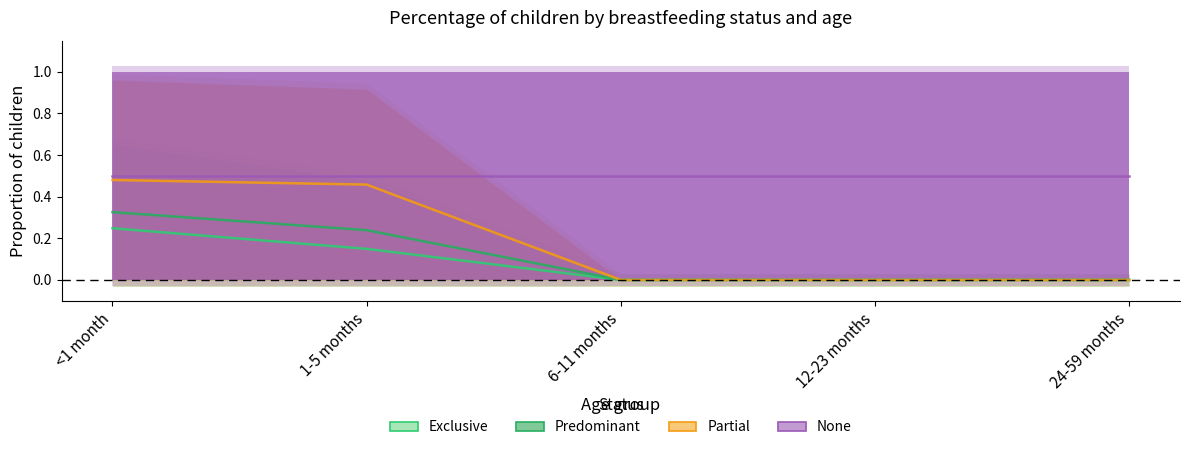

Rank the categories by Predominant value from highest to lowest.

<1 month, 1-5 months, 6-11 months, 12-23 months, 24-59 months